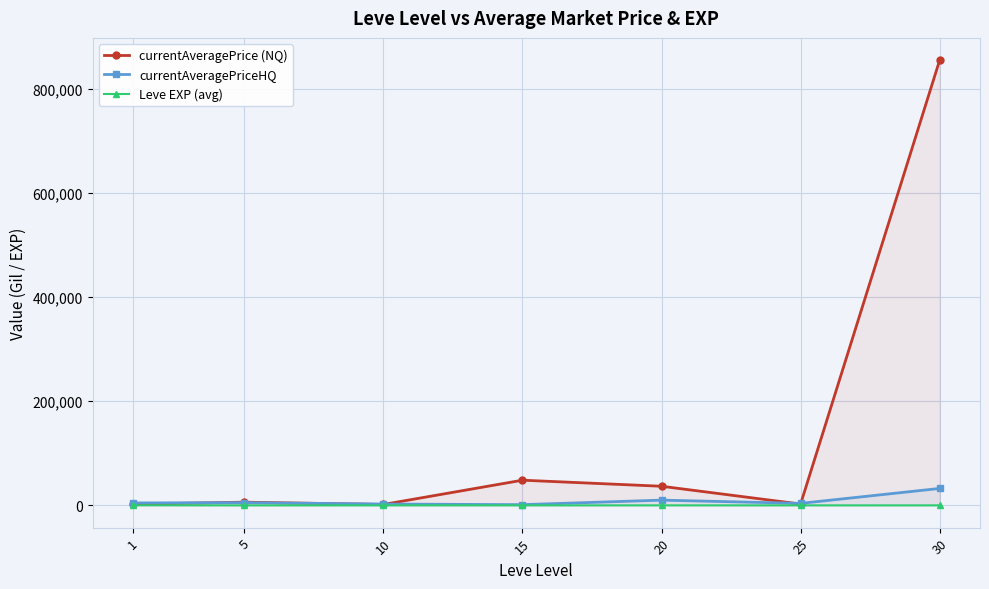

How many data points does each series have?

7